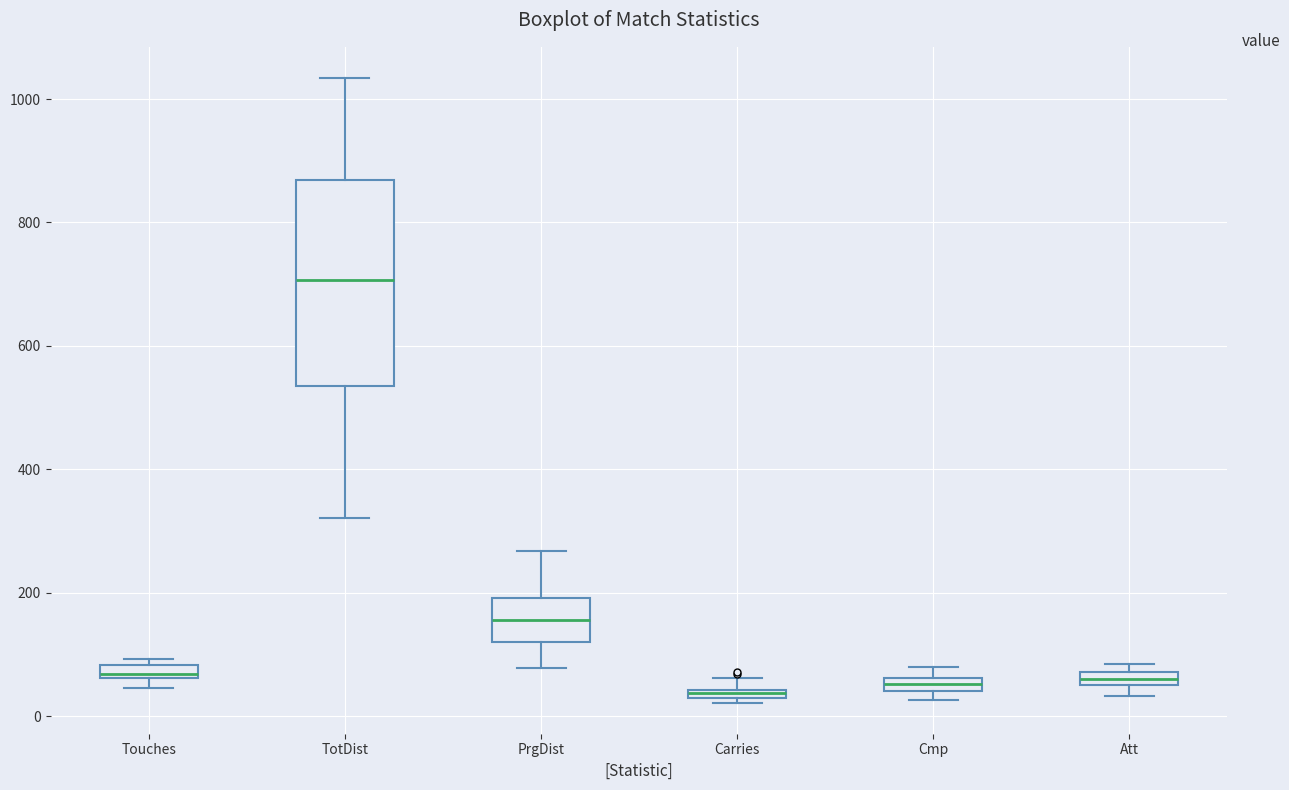

Where is the lower edge of the box for Cmp on the y-axis? The values are not printed on the chart, so give them approximately, as read against the axis.

40